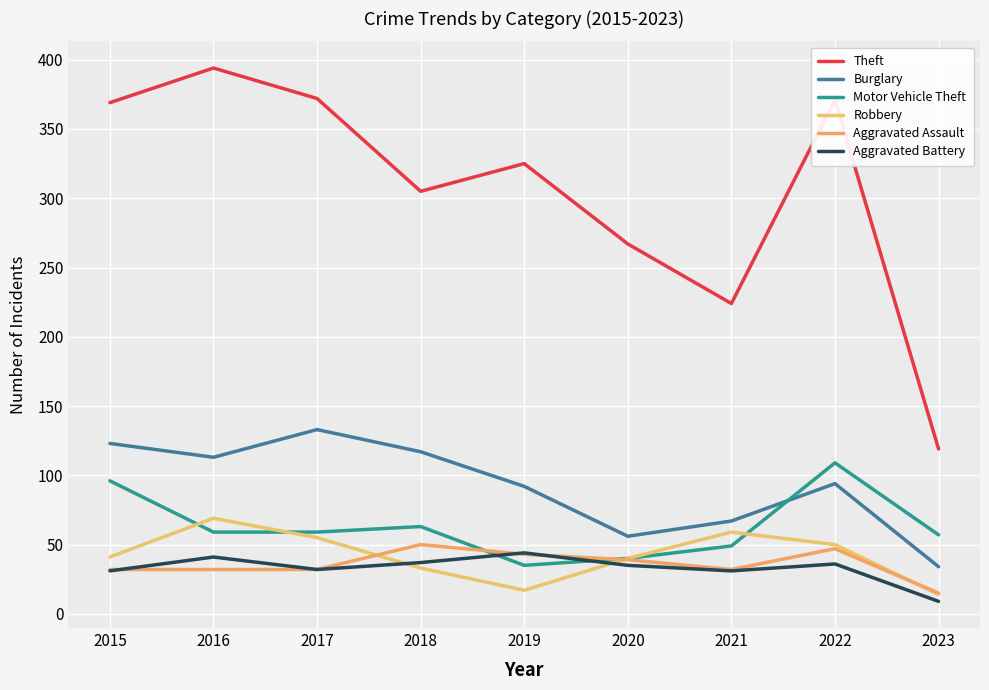

After their last crossing, which series has the higher values: Motor Vehicle Theft or Aggravated Battery?

Motor Vehicle Theft